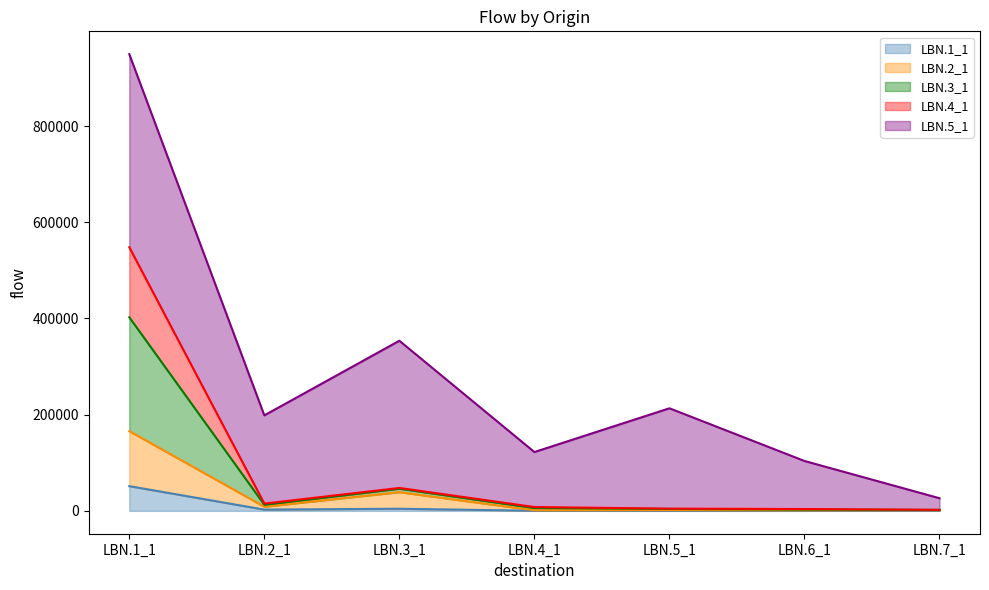

At which category is the sum across all series the highest?

LBN.1_1